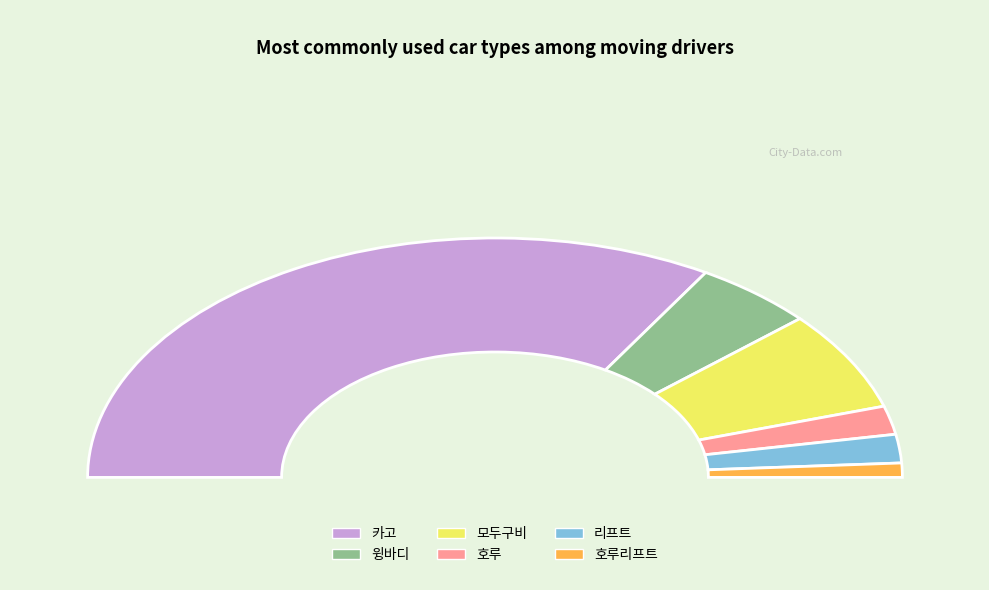

Is there any slice that represents more than half of the pie?

Yes